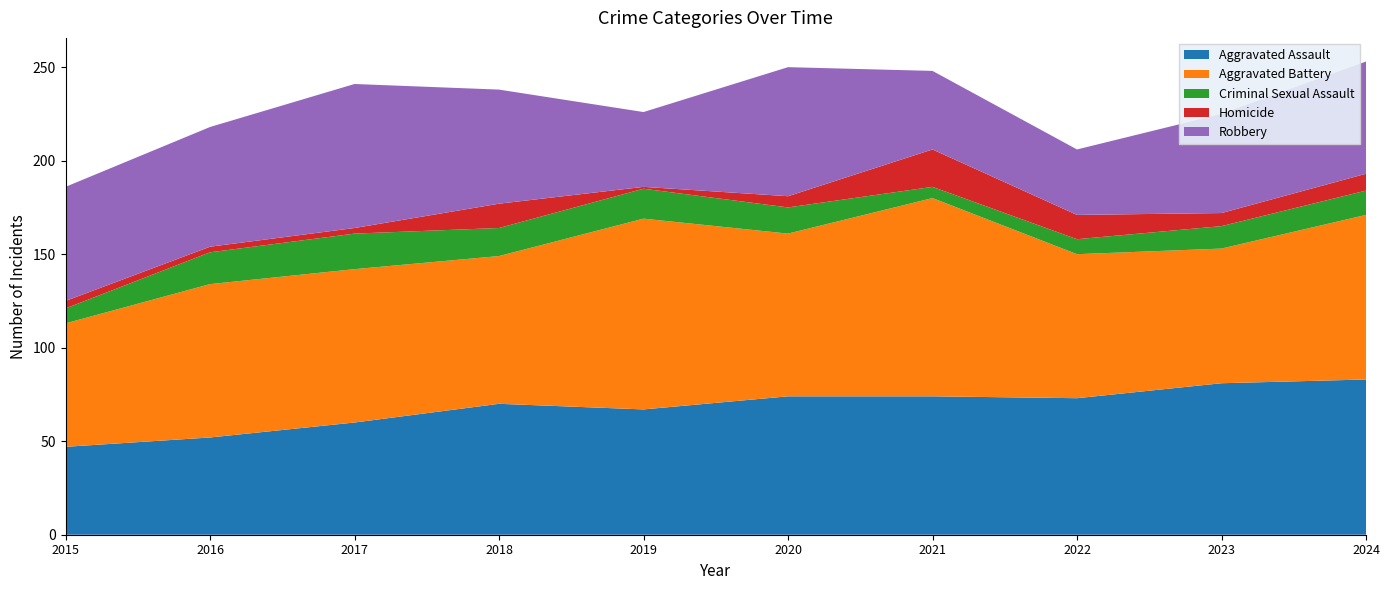

Reading right to left, what are all the values shown in this chart?

Aggravated Assault: 2024=83	2023=81	2022=73	2021=74	2020=74	2019=67	2018=70	2017=60	2016=52	2015=47
Aggravated Battery: 2024=88	2023=72	2022=77	2021=106	2020=87	2019=102	2018=79	2017=82	2016=82	2015=66
Criminal Sexual Assault: 2024=13	2023=12	2022=8	2021=6	2020=14	2019=16	2018=15	2017=19	2016=17	2015=8
Homicide: 2024=9	2023=7	2022=13	2021=20	2020=6	2019=1	2018=13	2017=3	2016=3	2015=4
Robbery: 2024=60	2023=53	2022=35	2021=42	2020=69	2019=40	2018=61	2017=77	2016=64	2015=61